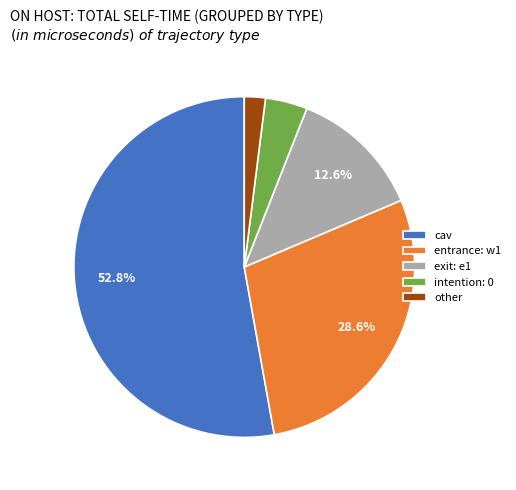

To the nearest percent, what is the average slice percentage?

20%